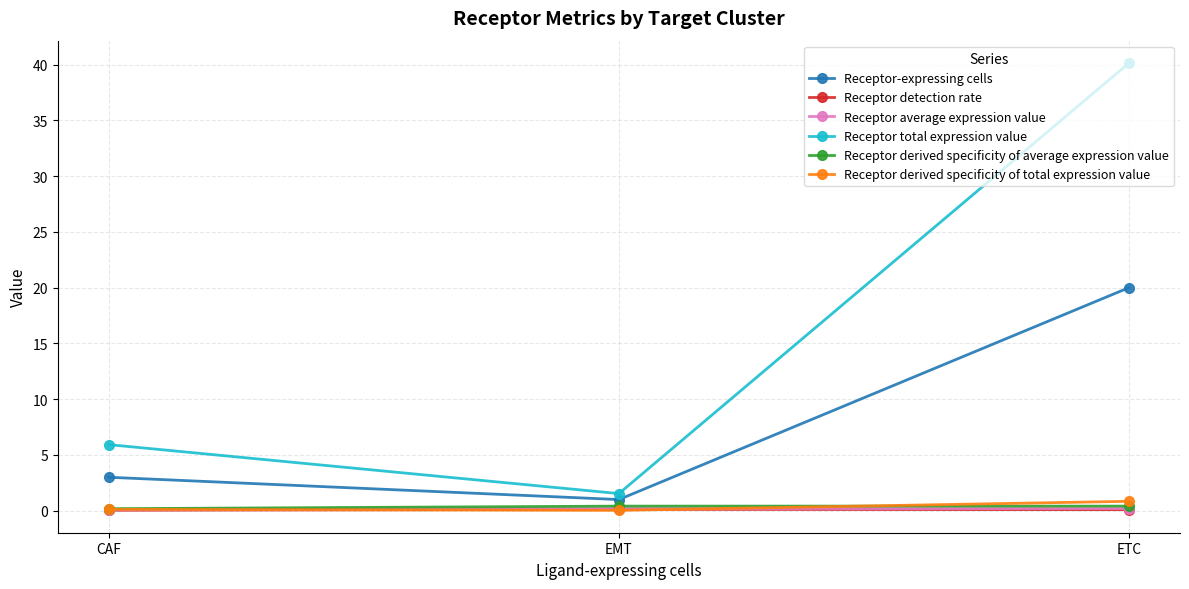

What is the average value of the Receptor-expressing cells series?

8.0